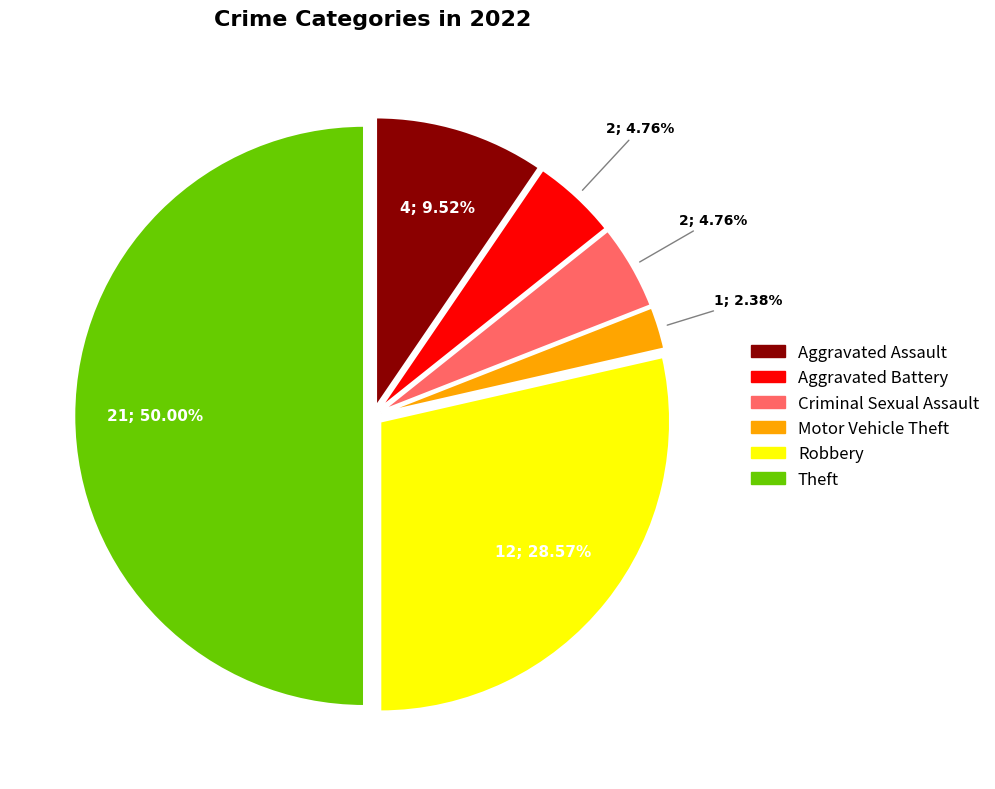

Is Aggravated Battery the majority of the pie?

No